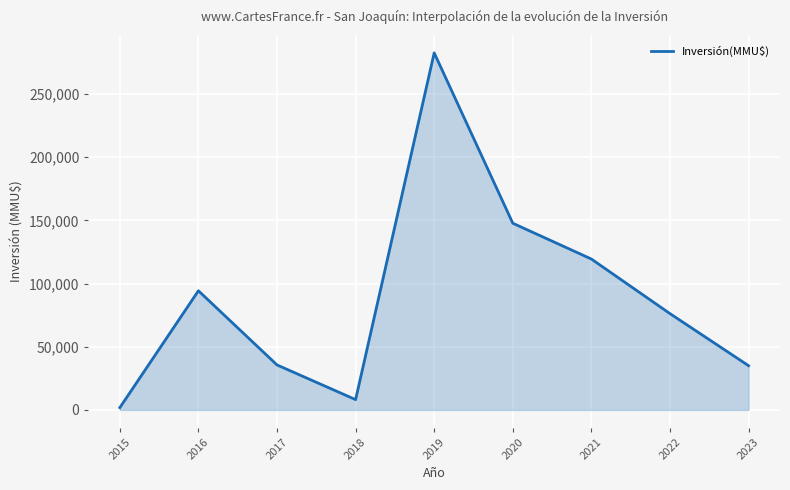

Where is the data nearest to the value 142234?

2020